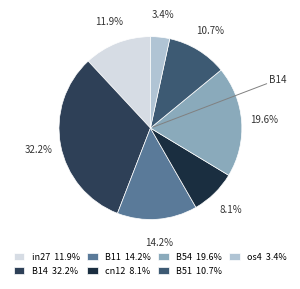

What percentage is the in27 slice, to the nearest percent?

12%